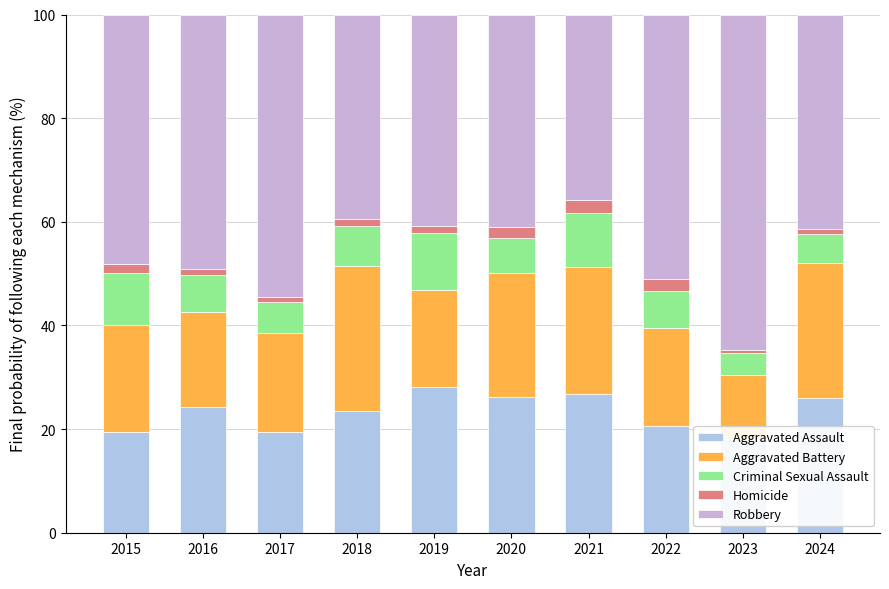

Reading left to right, what are all the values shown in this chart?

Aggravated Assault: 2015=19.4	2016=24.3	2017=19.4	2018=23.5	2019=28.2	2020=26.2	2021=26.8	2022=20.6	2023=18.0	2024=26.0
Aggravated Battery: 2015=20.8	2016=18.2	2017=19.1	2018=28.0	2019=18.7	2020=24.1	2021=24.4	2022=18.9	2023=12.5	2024=26.0
Criminal Sexual Assault: 2015=10.0	2016=7.2	2017=5.9	2018=7.8	2019=10.9	2020=6.8	2021=10.6	2022=7.1	2023=4.1	2024=5.6
Homicide: 2015=1.7	2016=1.1	2017=1.1	2018=1.3	2019=1.4	2020=2.1	2021=2.4	2022=2.4	2023=0.7	2024=0.9
Robbery: 2015=48.1	2016=49.2	2017=54.4	2018=39.4	2019=40.8	2020=40.9	2021=35.8	2022=51.0	2023=64.7	2024=41.4